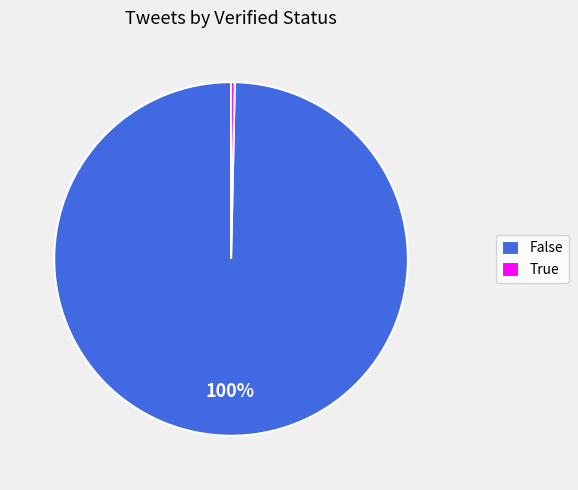

Is there any slice that represents more than half of the pie?

Yes